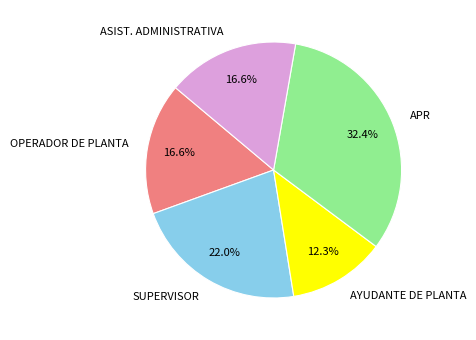

To the nearest percent, what is the difference between the SUPERVISOR and OPERADOR DE PLANTA slice percentages?

5%